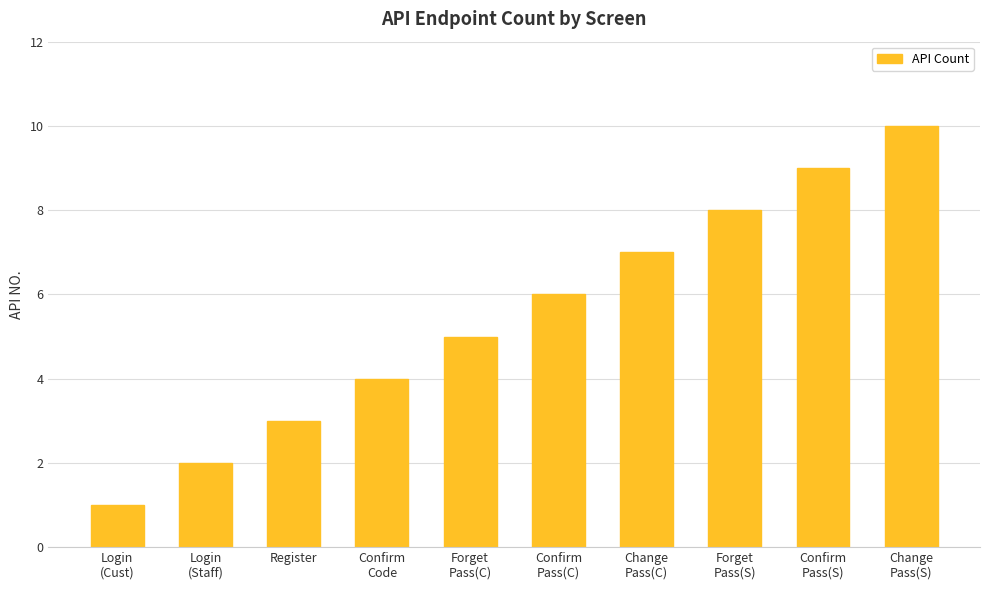

Rank the categories by value from highest to lowest.

Change
Pass(S), Confirm
Pass(S), Forget
Pass(S), Change
Pass(C), Confirm
Pass(C), Forget
Pass(C), Confirm
Code, Register, Login
(Staff), Login
(Cust)